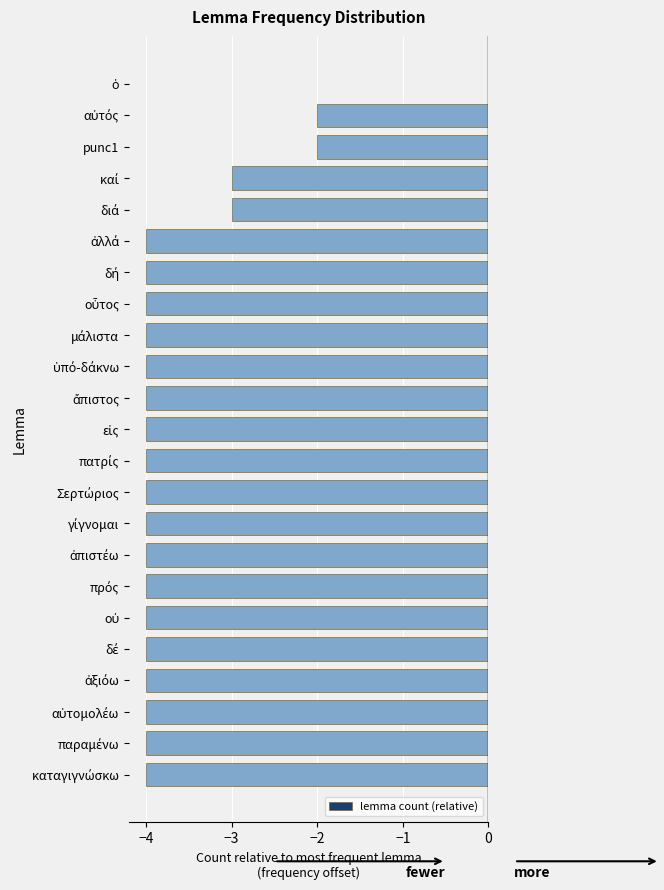

What is the sum of all values?

-82